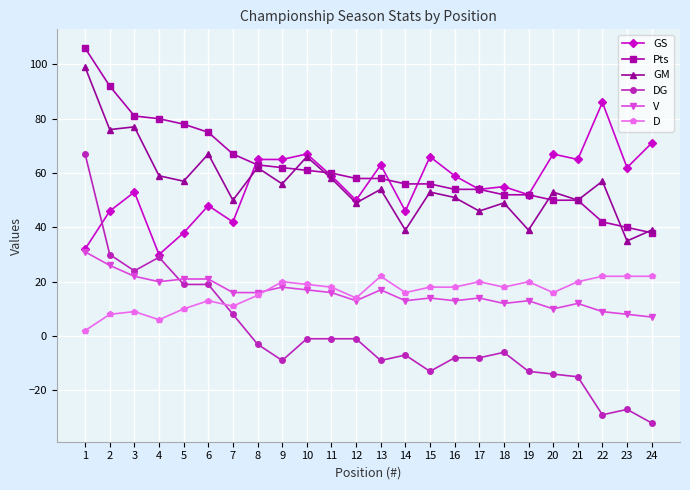

Does the chart display data point markers on the line(s)?

Yes